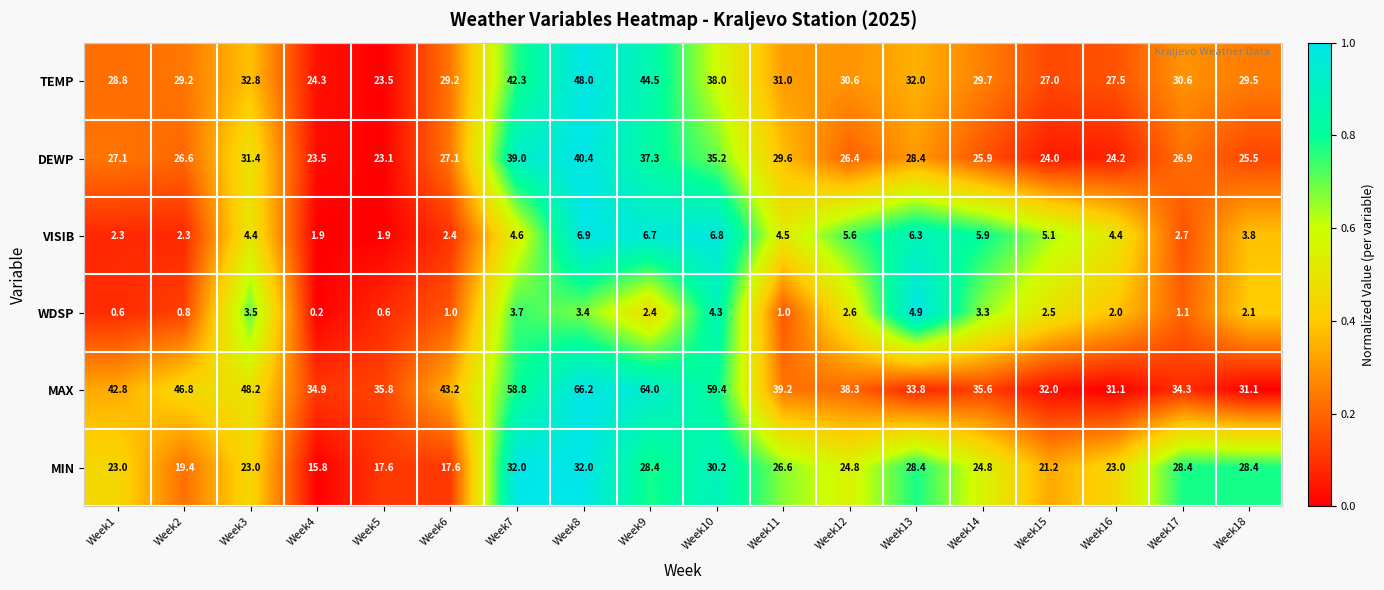

What is the difference between the VISIB values at Week12 and Week1?

3.3